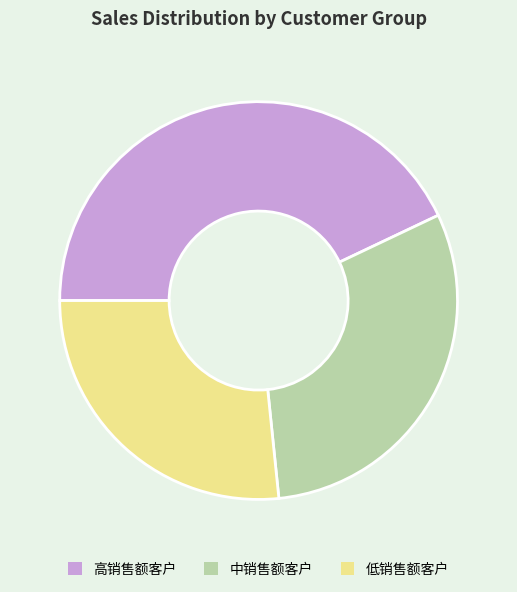

Between 低销售额客户 and 中销售额客户, which is larger?

中销售额客户